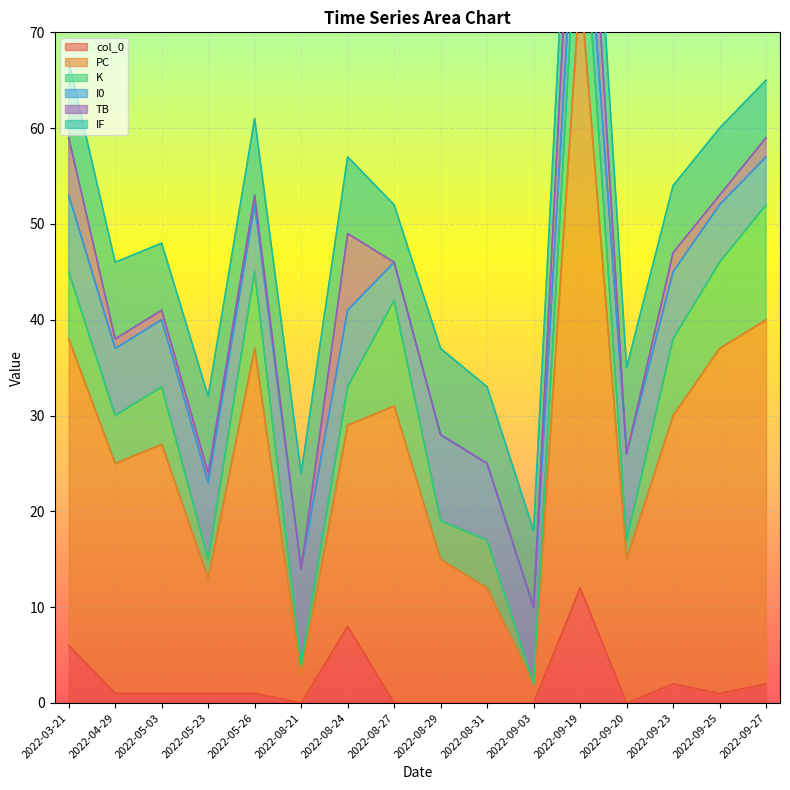

Which has a higher value, 2022-09-19 or 2022-09-20?

2022-09-19